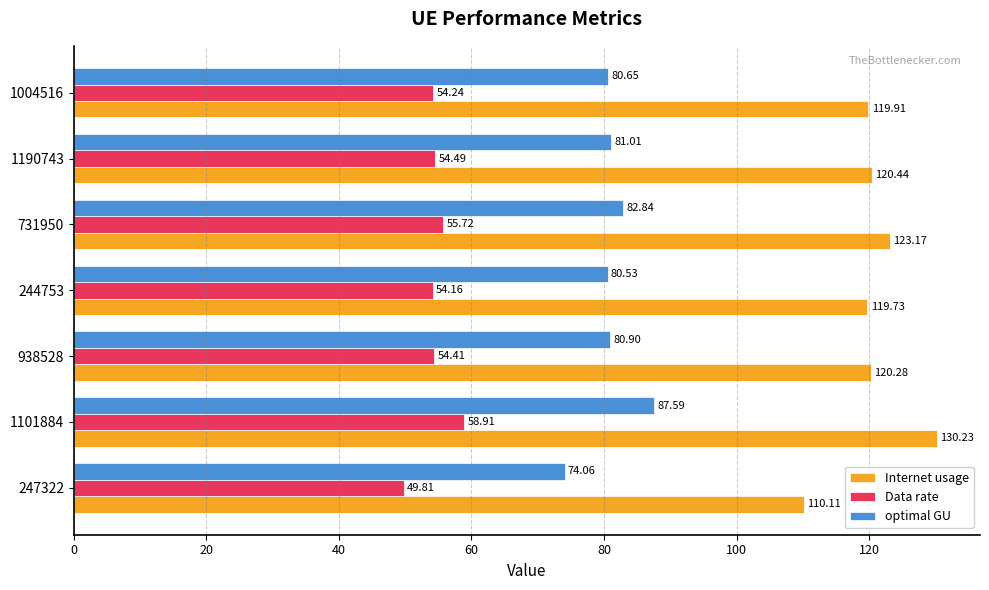

How many values in the optimal GU series exceed 80?

6